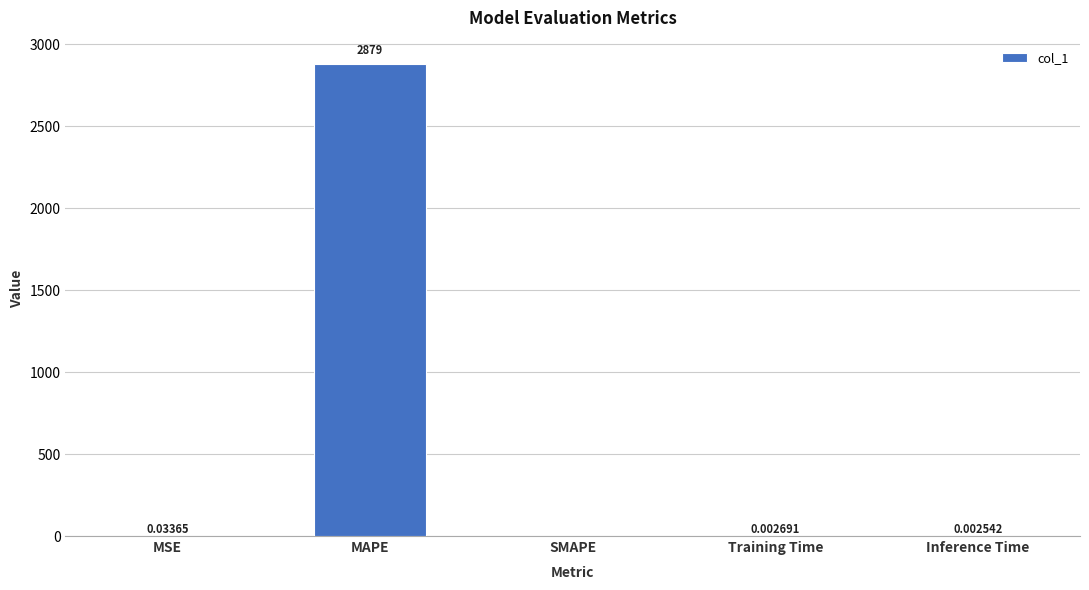

How many series are shown in this chart?

1